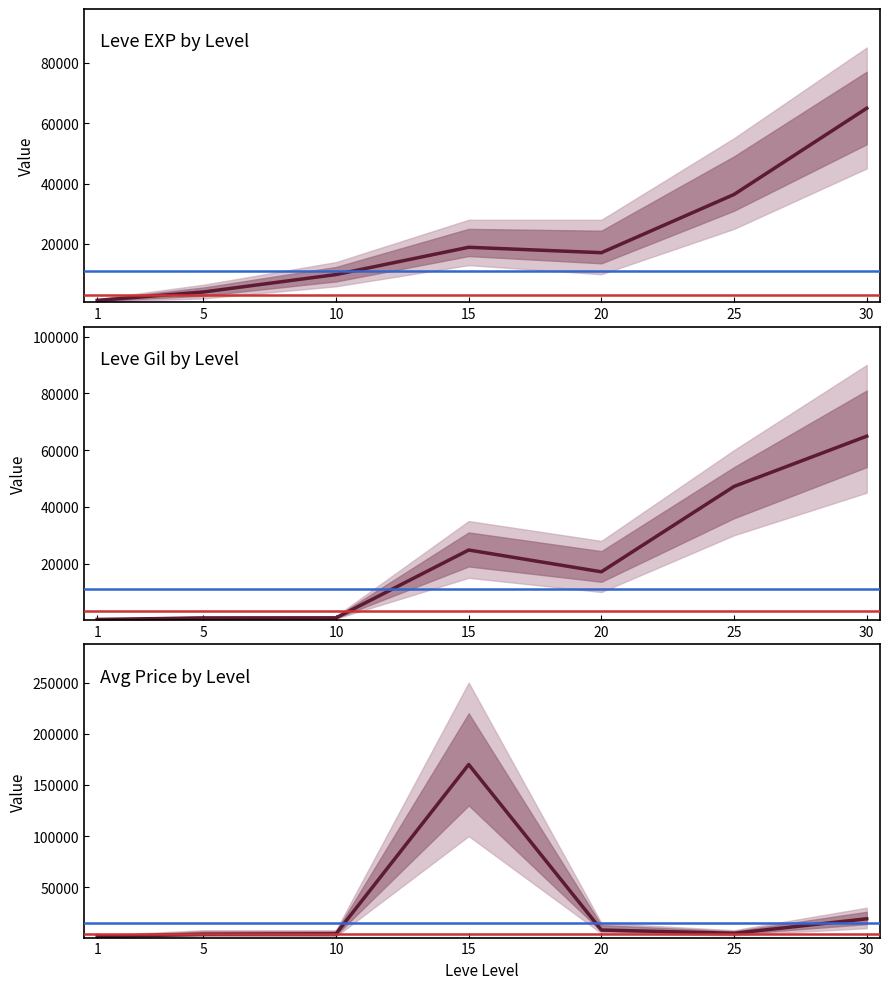

What is the spread (max minus min) of values at 30?

45744